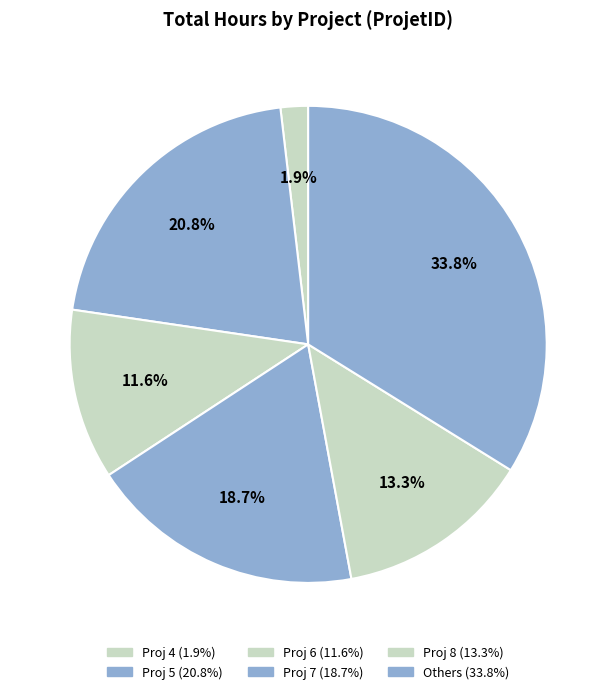

Does any single category account for the majority?

No